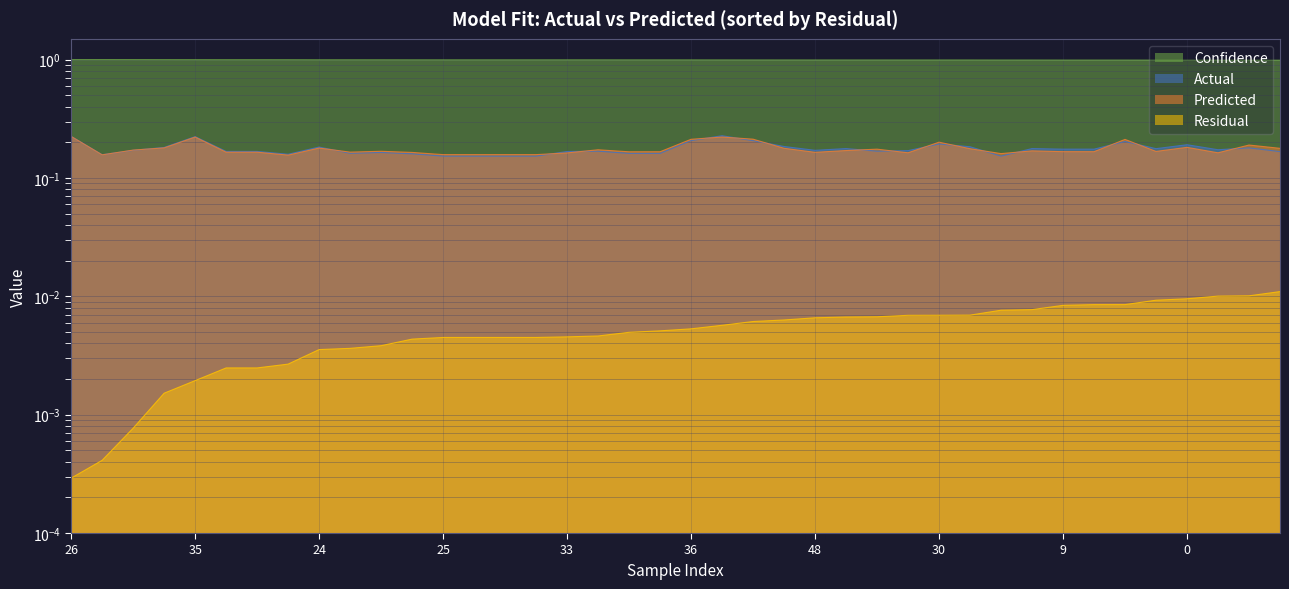

What is the spread (max minus min) of values at 8?

1.0